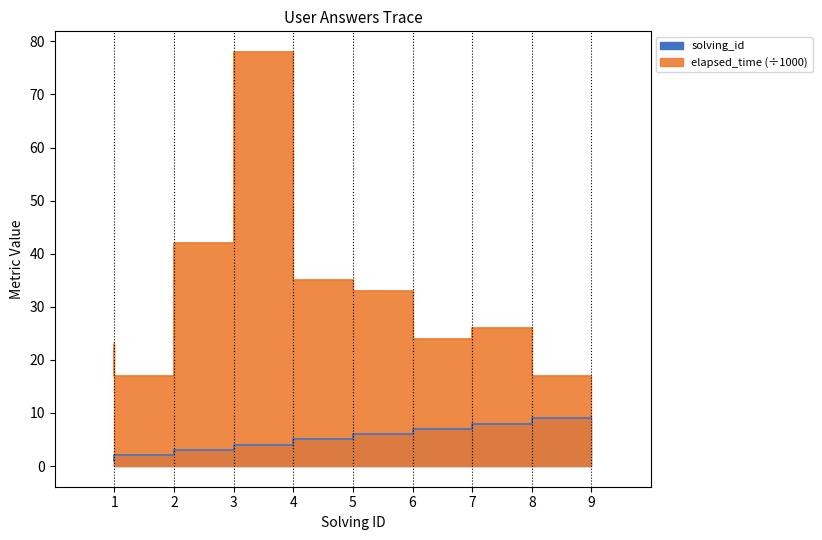

How many distinct data groups are displayed?

2